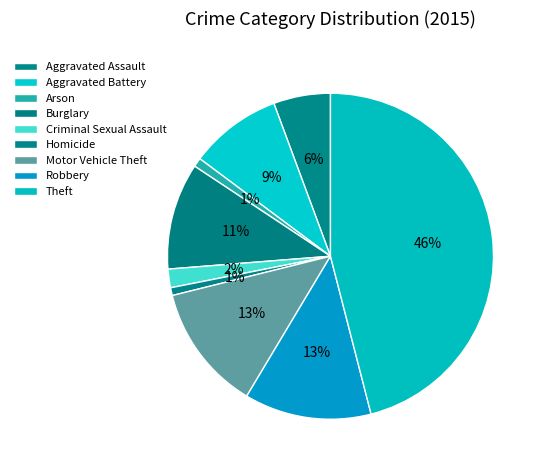

Count the number of slices in the pie.

9